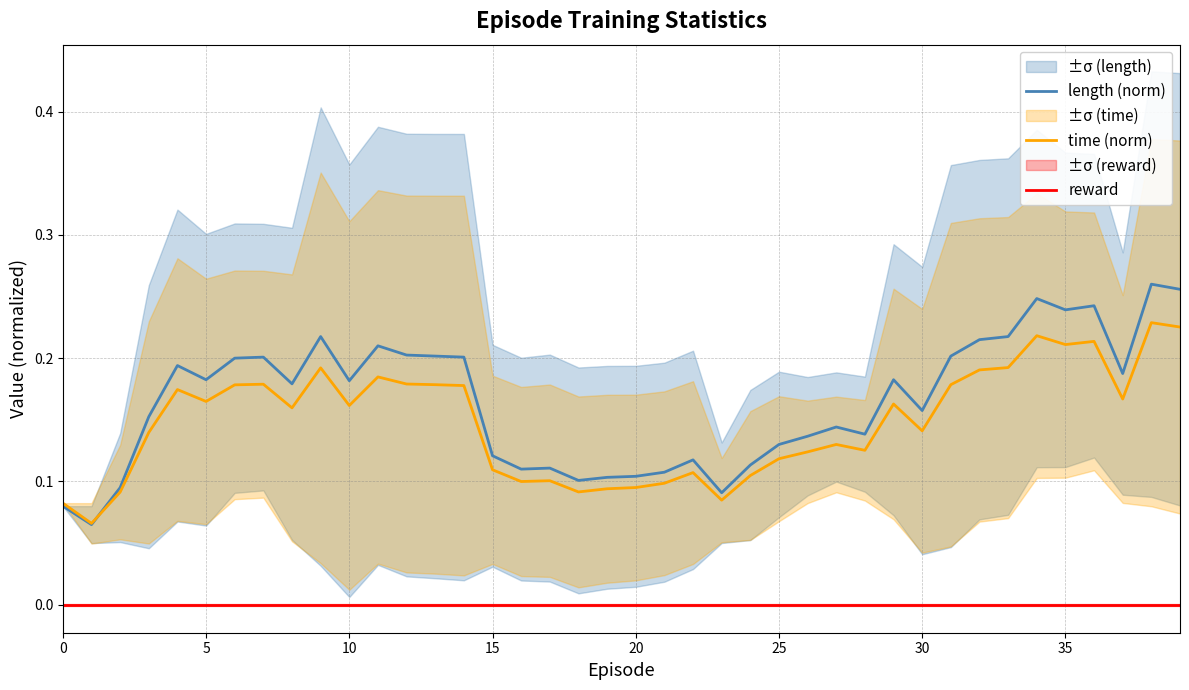

Which label corresponds to the largest value in the chart?

38